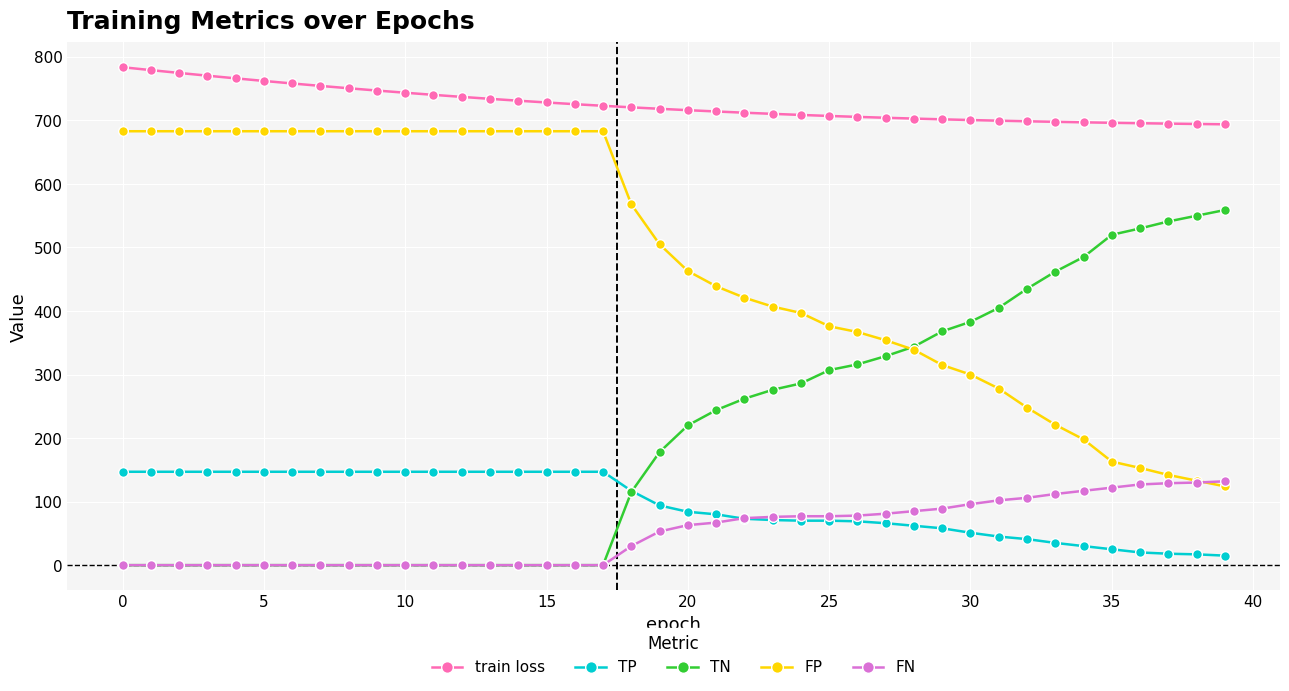

What is the maximum value for FP?

683.0